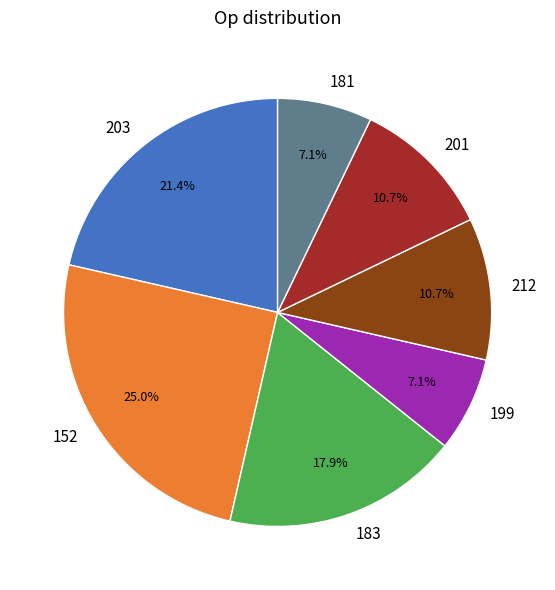

Is there a majority slice in this chart?

No